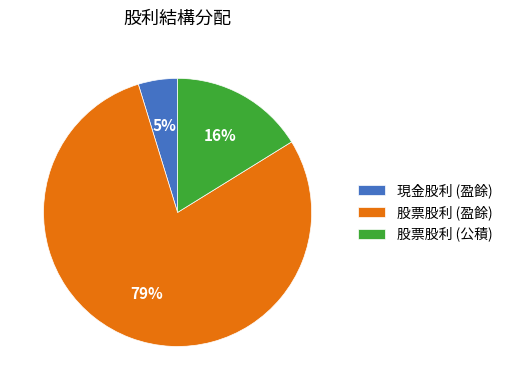

To the nearest percent, what is the difference between the 股票股利 (公積) and 股票股利 (盈餘) slice percentages?

63%